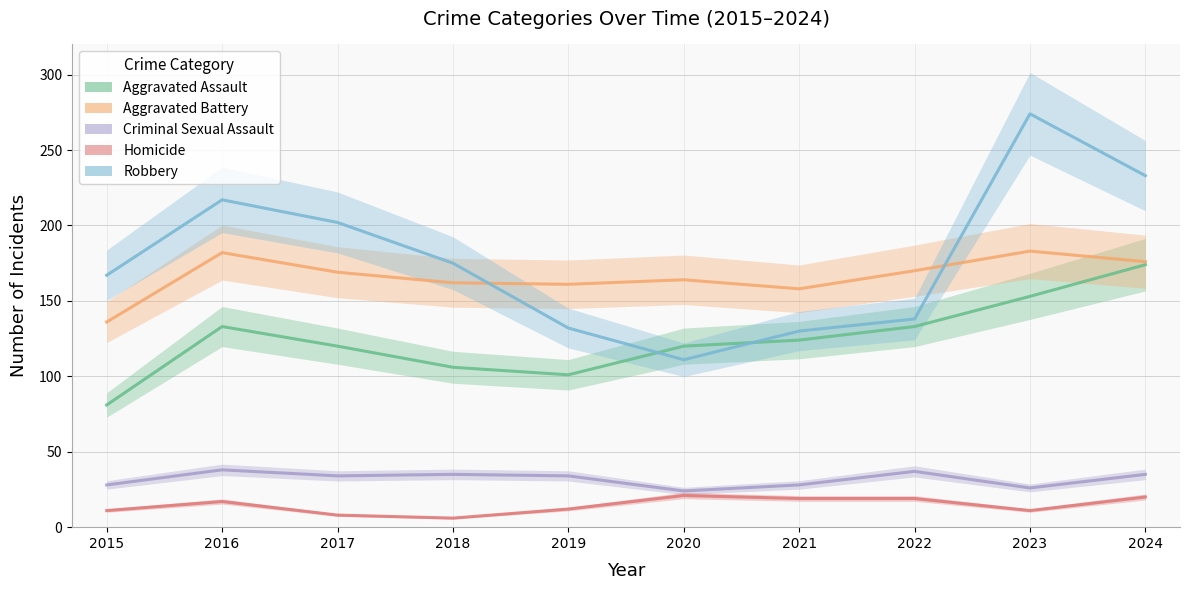

Reading left to right, extract all data points from this chart.

Aggravated Assault: 81	133	120	106	101	120	124	133	153	174
Aggravated Battery: 136	182	169	162	161	164	158	170	183	176
Criminal Sexual Assault: 28	38	34	35	34	24	28	37	26	35
Homicide: 11	17	8	6	12	21	19	19	11	20
Robbery: 167	217	202	175	132	111	130	138	274	233